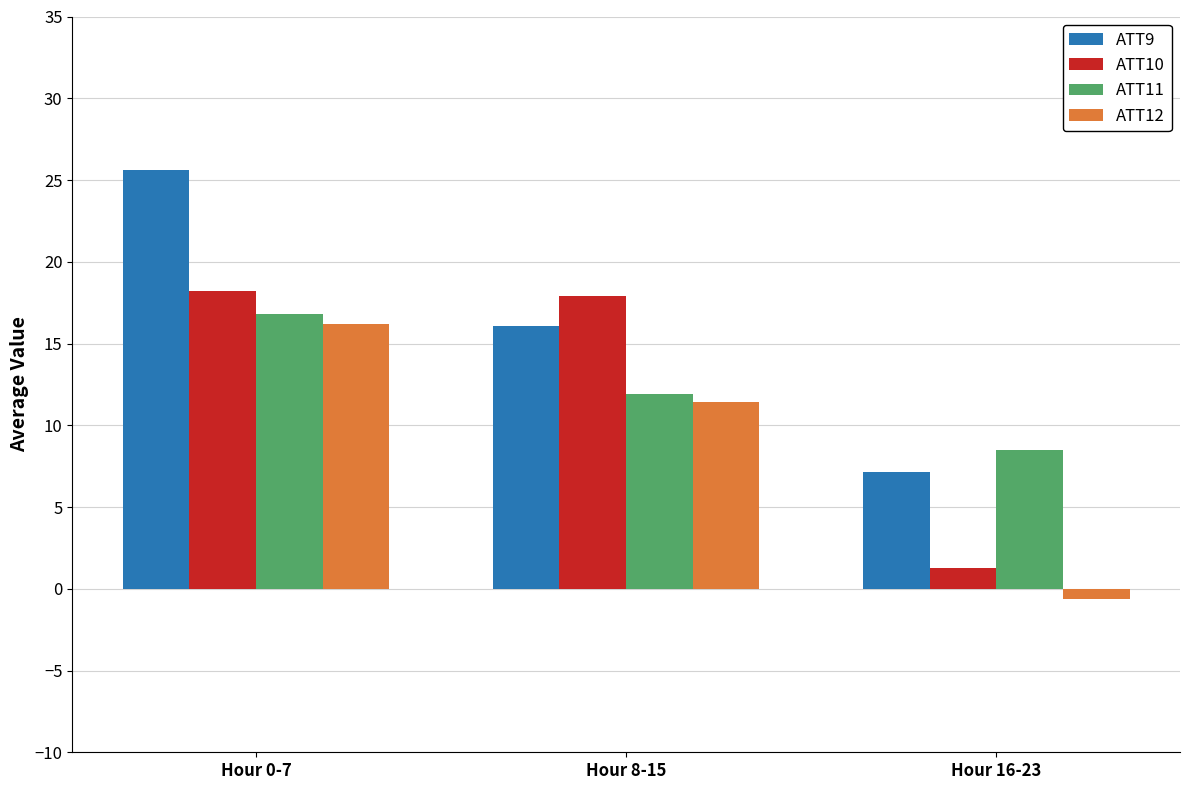

What is the smallest value displayed?

-0.6